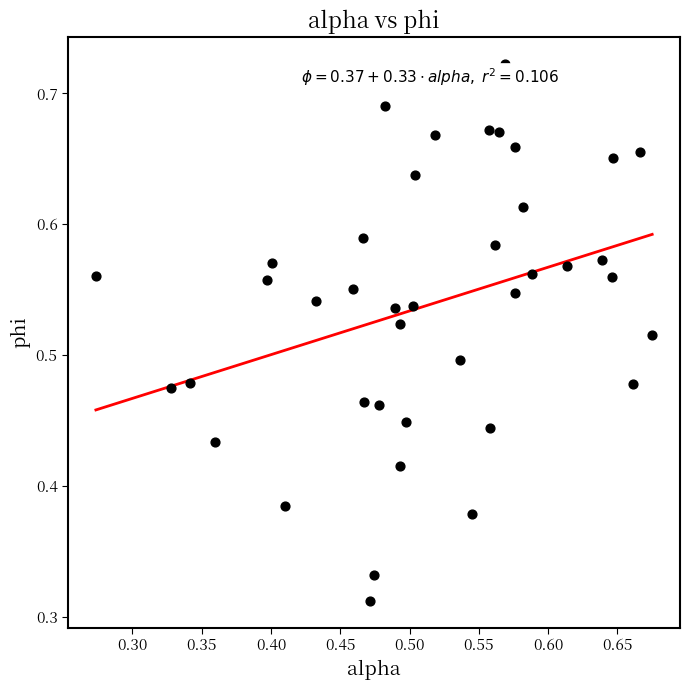

Count the number of points in this scatter plot.

40